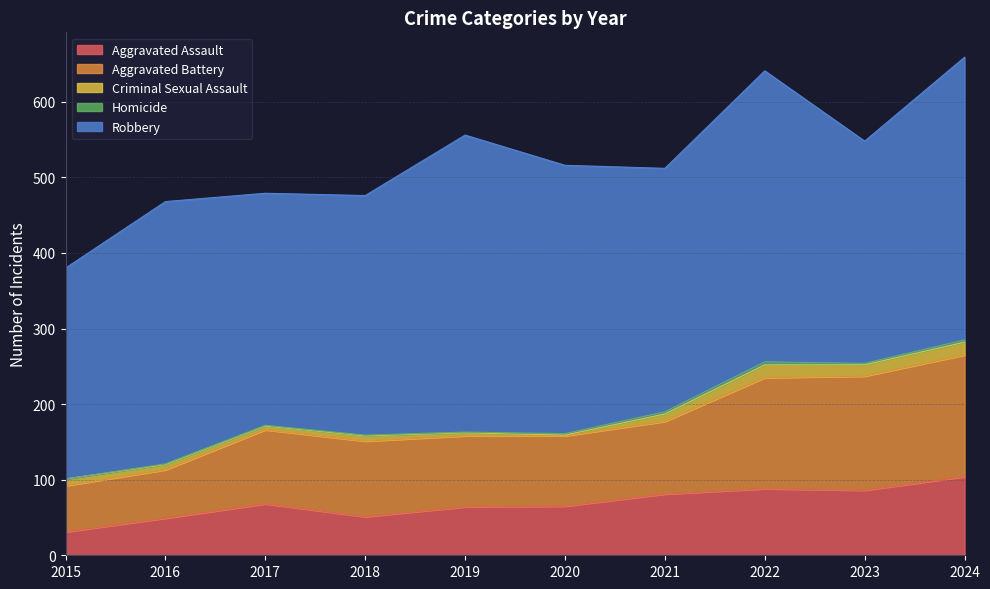

How many lines are shown in the chart?

5